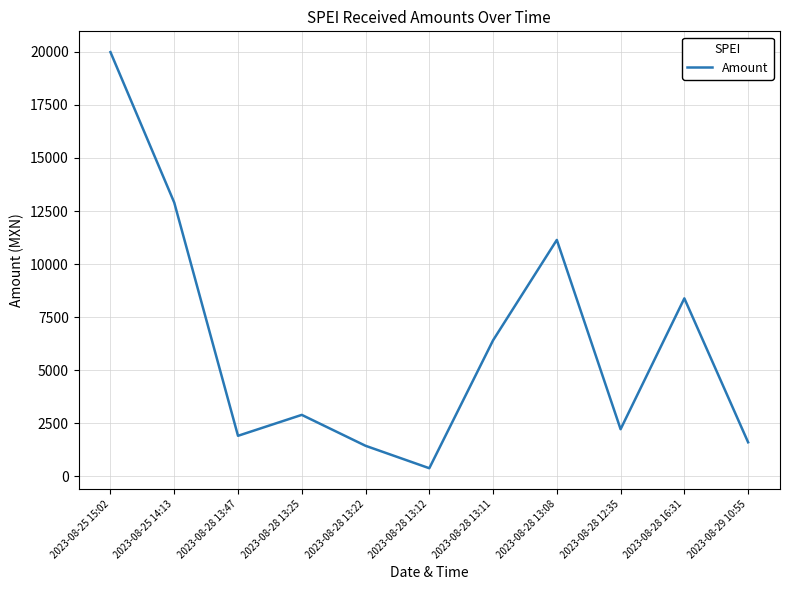

What position from the right is 2023-08-25 14:13?

10